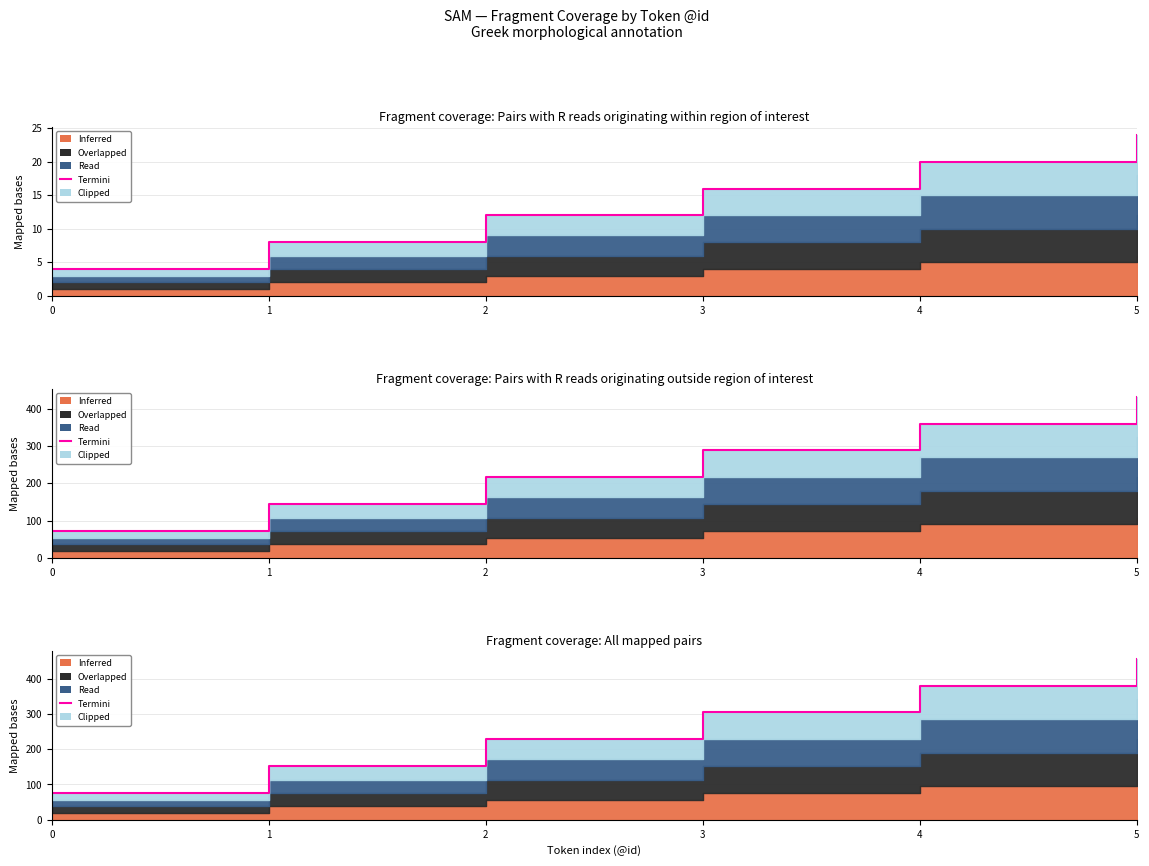

Which category has the highest value across all series?

5